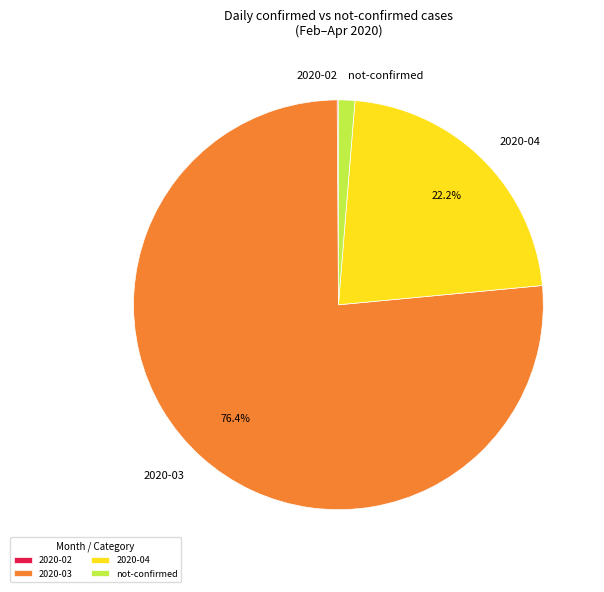

Does any single category account for the majority?

Yes